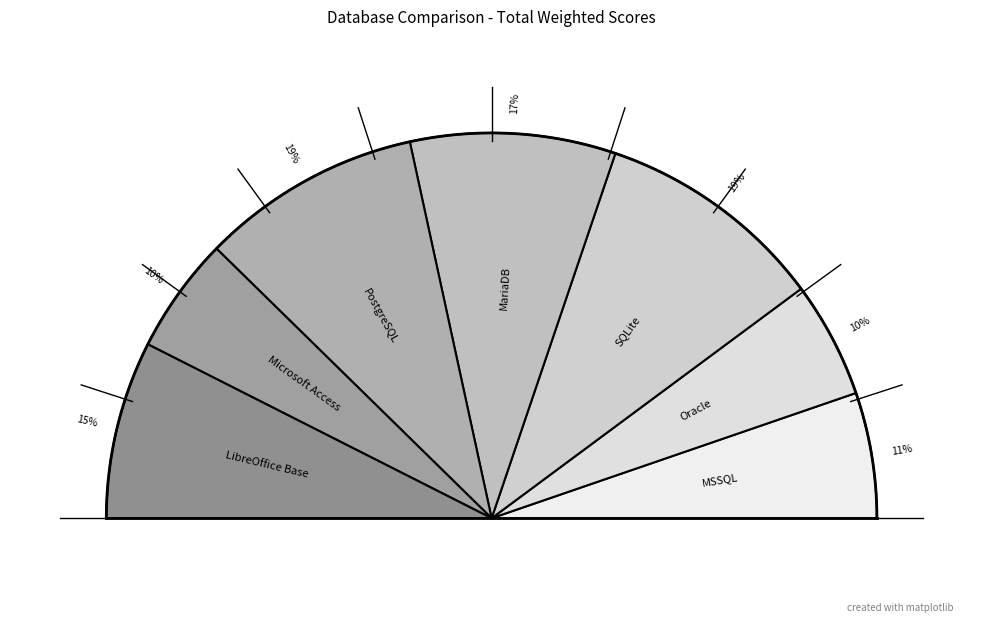

How many slices are in this pie chart?

7